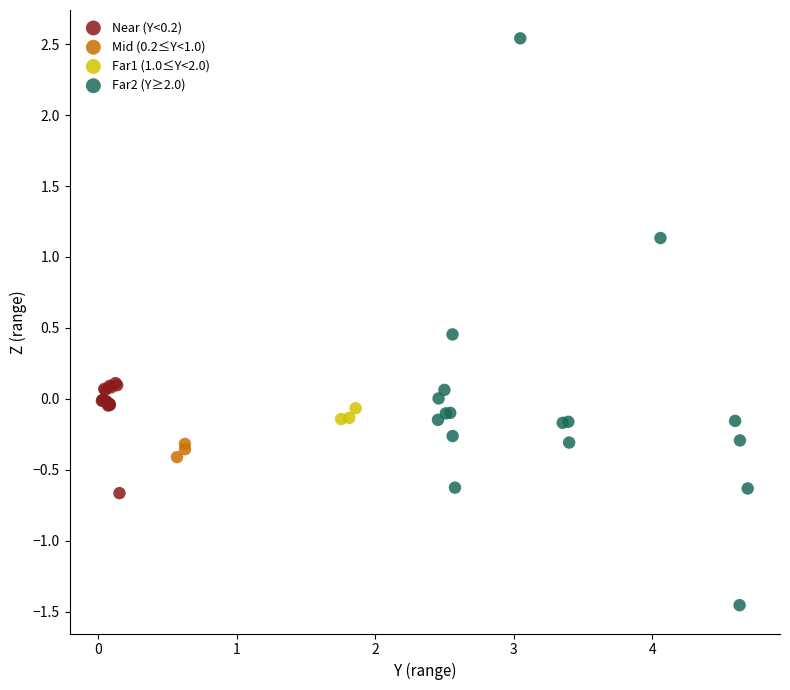

What are all the series names shown in the legend?

Near (Y<0.2), Mid (0.2≤Y<1.0), Far1 (1.0≤Y<2.0), Far2 (Y≥2.0)